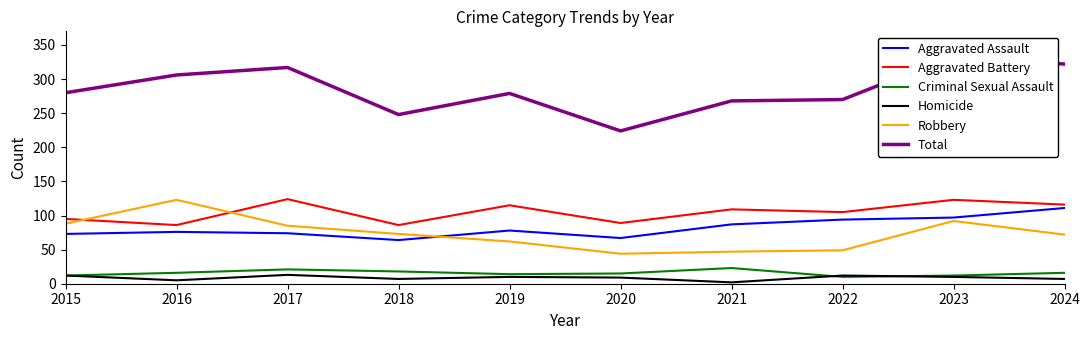

What is the greatest value displayed?

334